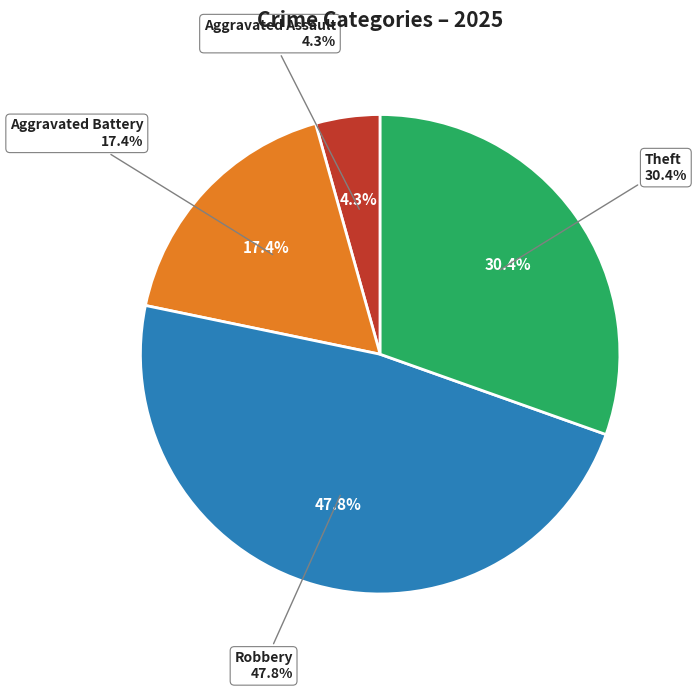

True or false: Theft accounts for 23% of the total.

False